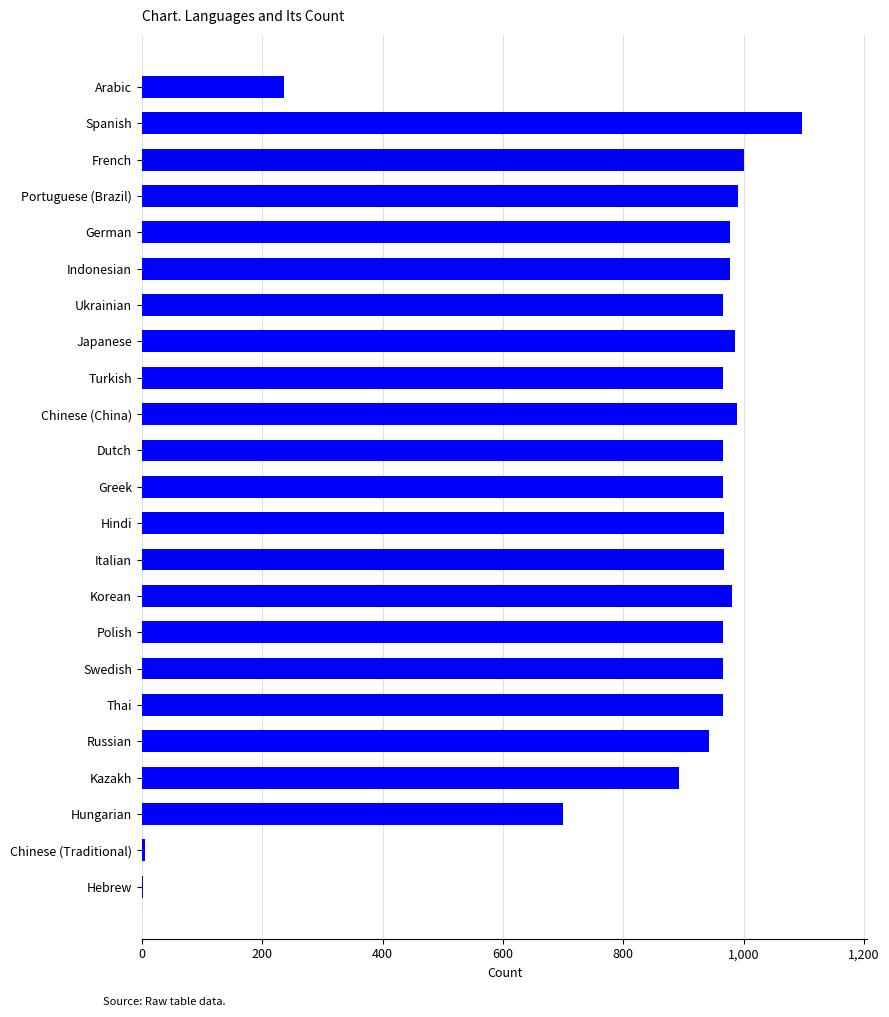

Is it true that the value at Indonesian is 978?

True